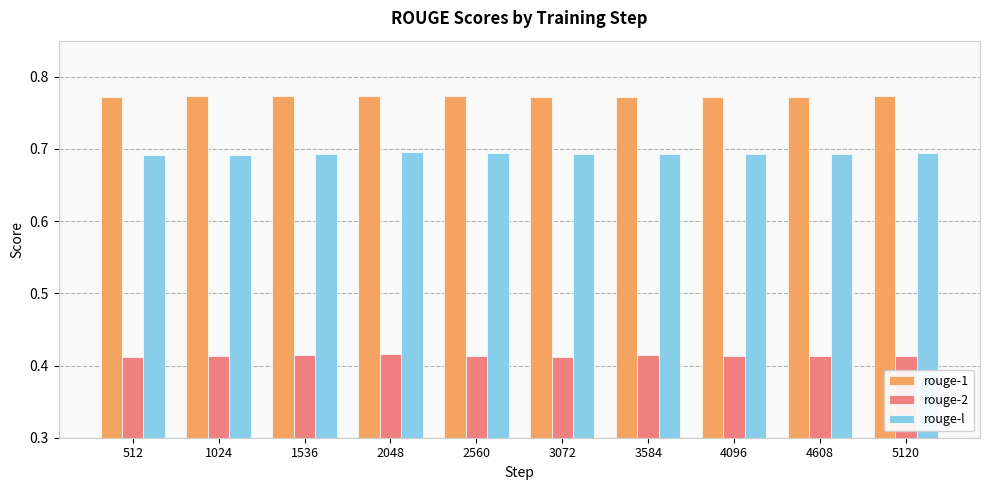

Rank the series by their maximum value, from highest to lowest.

rouge-1, rouge-l, rouge-2